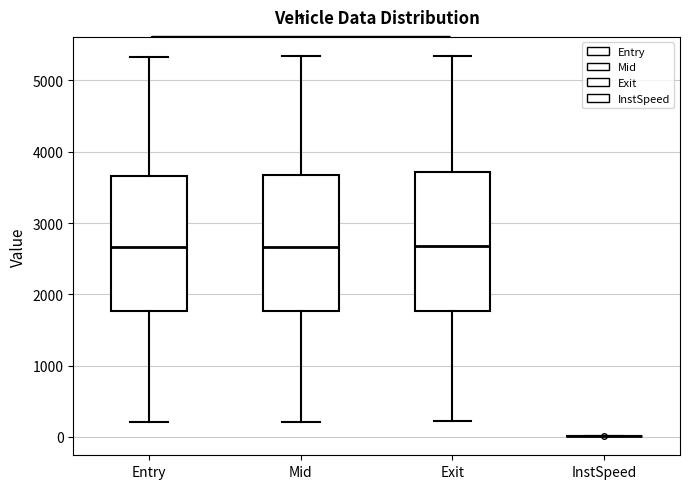

Reading left to right, transcribe this box plot: for each box, give where its median line is, the range the box spans, and where its two whiskers end, as read against the y-axis. The values are not printed on the chart, so give them approximately, as read against the axis.

Entry: median 2700, box 1800 to 3700, whiskers 200 to 5300
Mid: median 2700, box 1800 to 3700, whiskers 200 to 5300
Exit: median 2700, box 1800 to 3700, whiskers 200 to 5300
InstSpeed: box collapsed to a line at 0, whiskers 0 to 0